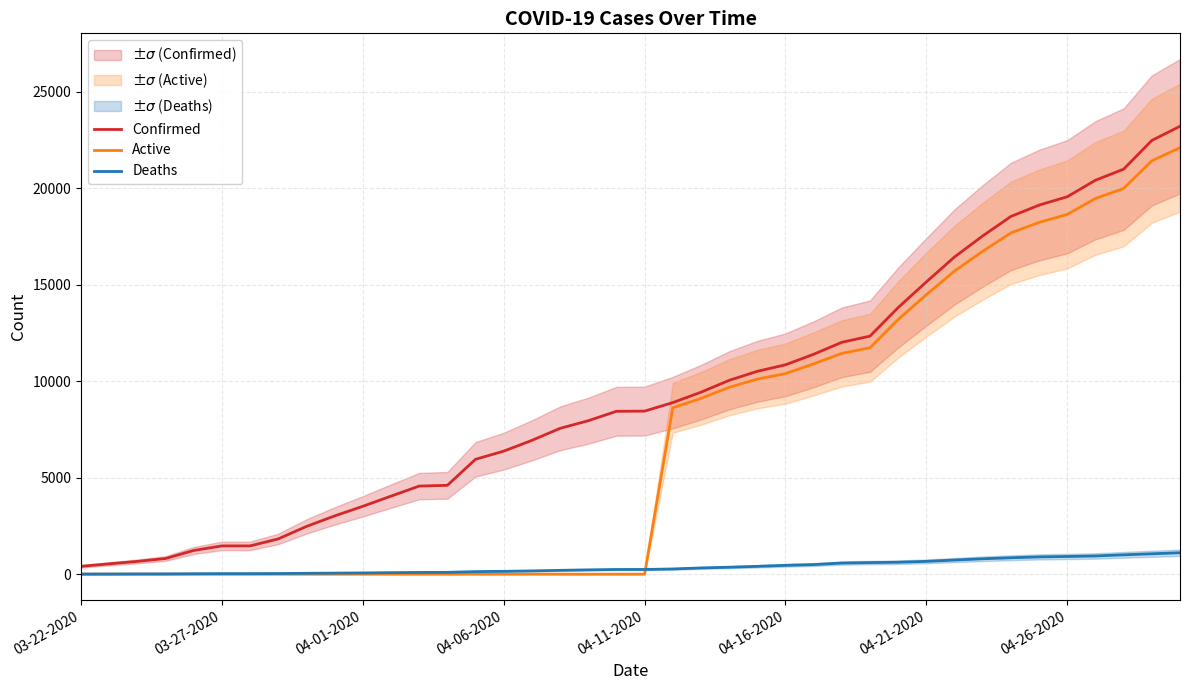

True or false: Confirmed and Deaths intersect in this chart.

False